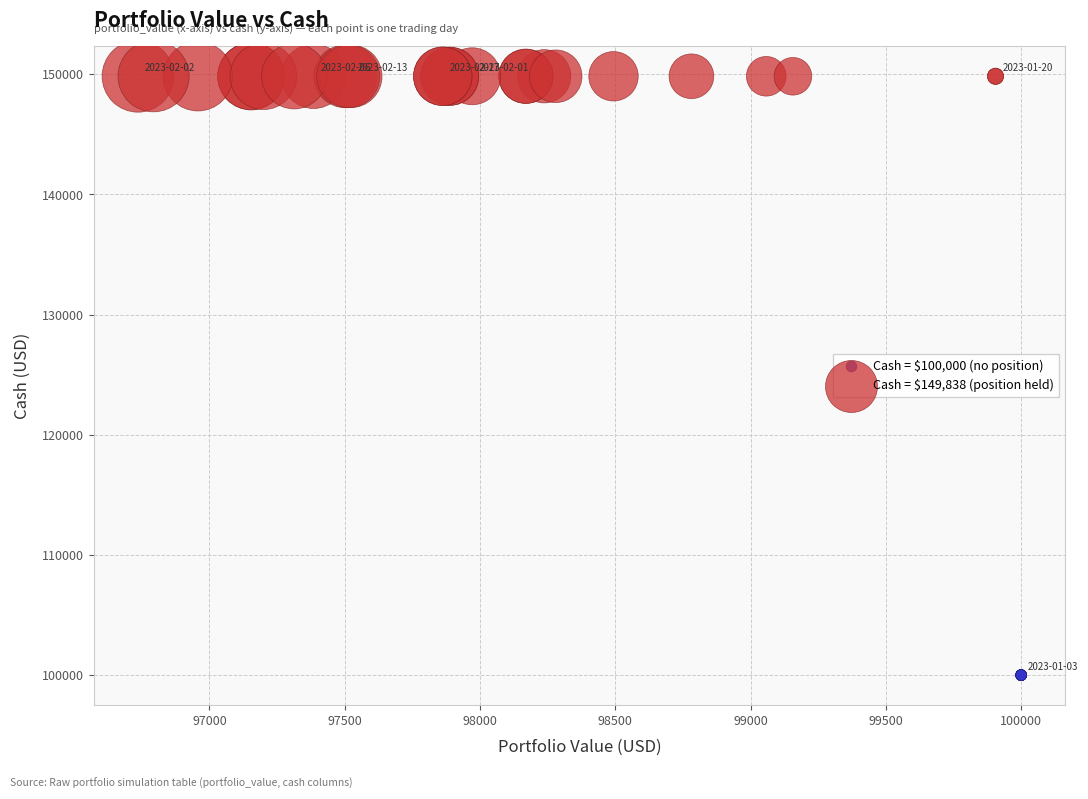

Which series reaches the minimum Y coordinate?

Cash = $100,000 (no position)